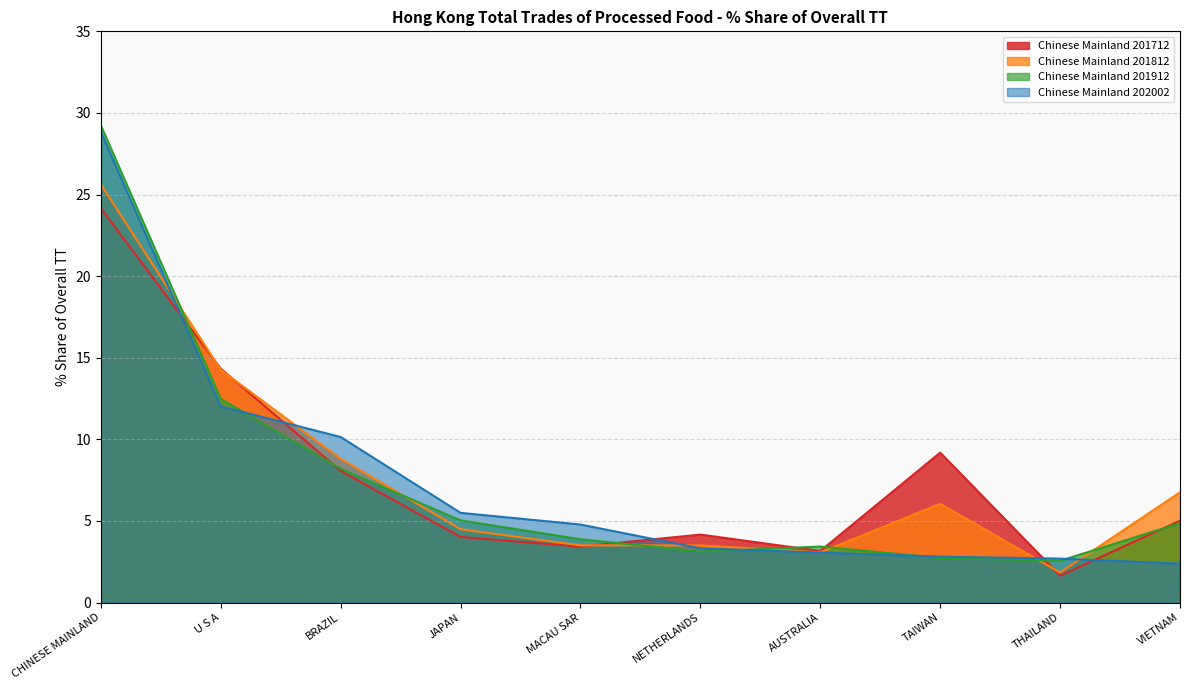

What is the greatest value displayed?

29.2